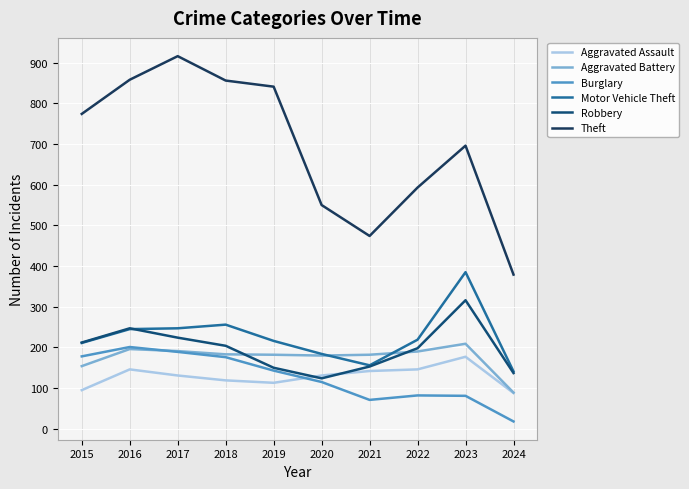

In Robbery, how many points are higher than both neighbors (excluding endpoints)?

2